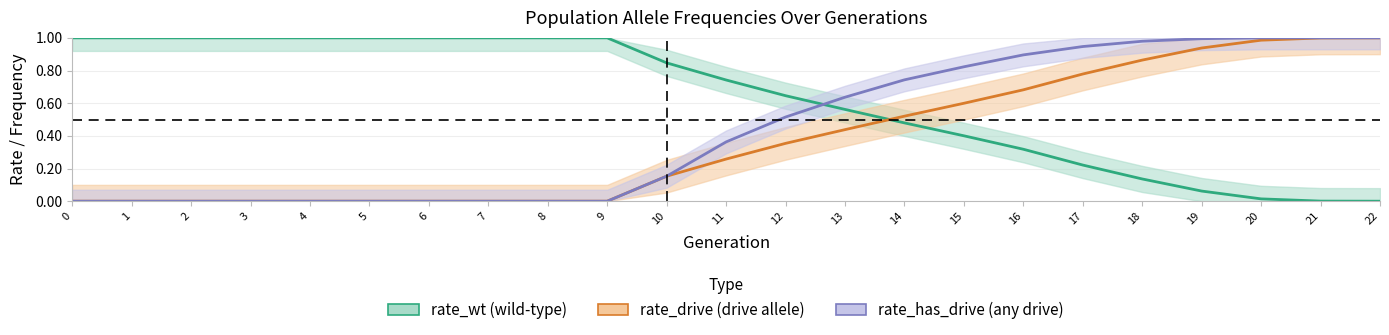

Reading left to right, extract all data points from this chart.

rate_wt: 1.0	1.0	1.0	1.0	1.0	1.0	1.0	1.0	1.0	1.0	0.8	0.7	0.6	0.6	0.5	0.4	0.3	0.2	0.1	0.1	0.0	0.0	0.0
rate_drive: 0.0	0.0	0.0	0.0	0.0	0.0	0.0	0.0	0.0	0.0	0.2	0.3	0.4	0.4	0.5	0.6	0.7	0.8	0.9	0.9	1.0	1.0	1.0
rate_has_drive: 0.0	0.0	0.0	0.0	0.0	0.0	0.0	0.0	0.0	0.0	0.2	0.4	0.5	0.6	0.7	0.8	0.9	0.9	1.0	1.0	1.0	1.0	1.0